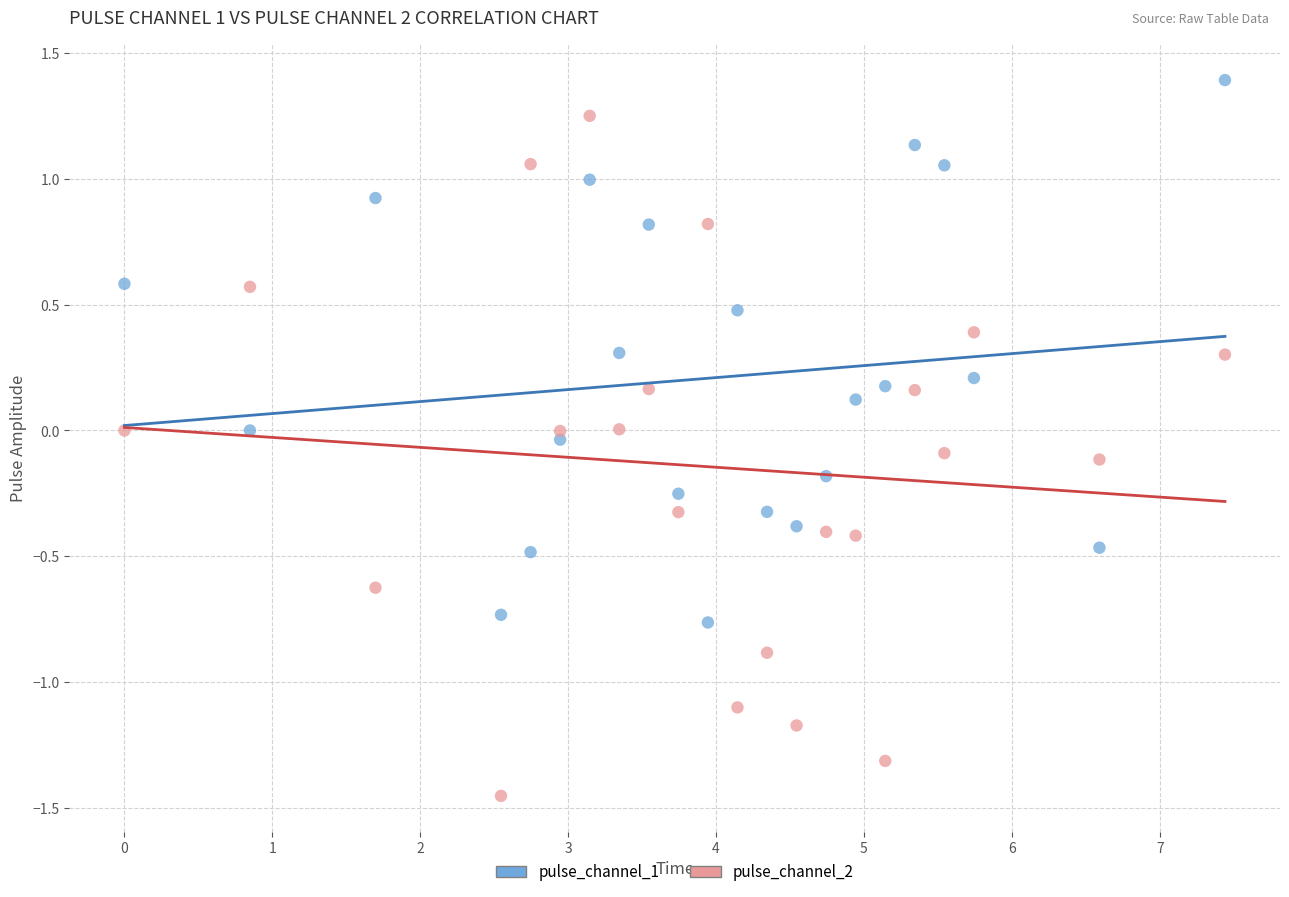

Which series reaches the maximum Y coordinate?

pulse_channel_1